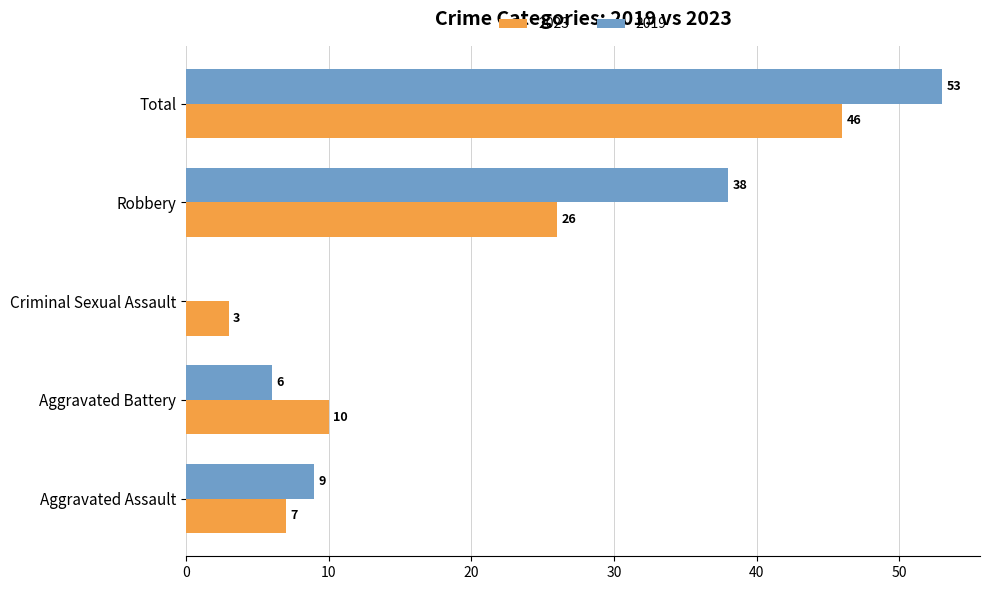

Which series has the largest range (max minus min)?

2019